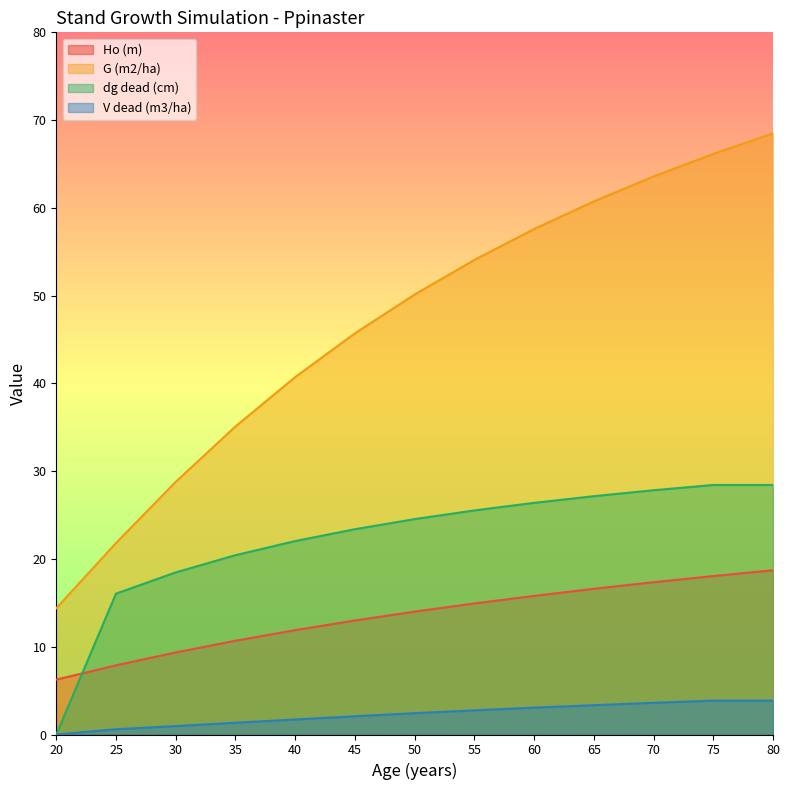

Rank the categories by V dead (m3/ha) value from highest to lowest.

75, 80, 70, 65, 60, 55, 50, 45, 40, 35, 30, 25, 20